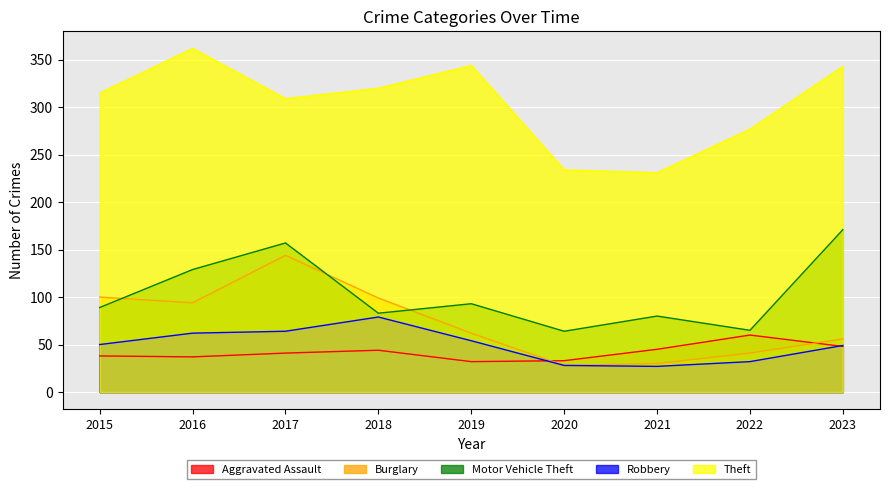

Reading right to left, what are all the values shown in this chart?

Aggravated Assault: 48	60	45	33	32	44	41	37	38
Burglary: 56	41	30	28	62	99	144	94	100
Motor Vehicle Theft: 171	65	80	64	93	83	157	129	89
Robbery: 49	32	27	28	54	79	64	62	50
Theft: 343	277	231	234	344	320	309	362	315